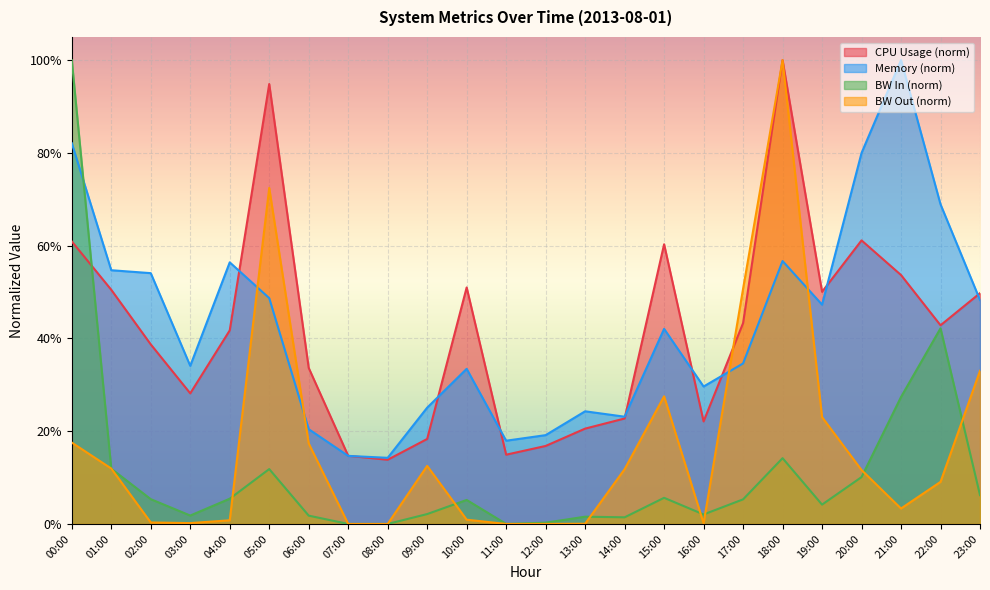

Rank the categories by mem value from lowest to highest.

08:00, 07:00, 11:00, 12:00, 06:00, 14:00, 13:00, 09:00, 16:00, 10:00, 03:00, 17:00, 15:00, 19:00, 23:00, 05:00, 02:00, 01:00, 04:00, 18:00, 22:00, 20:00, 00:00, 21:00